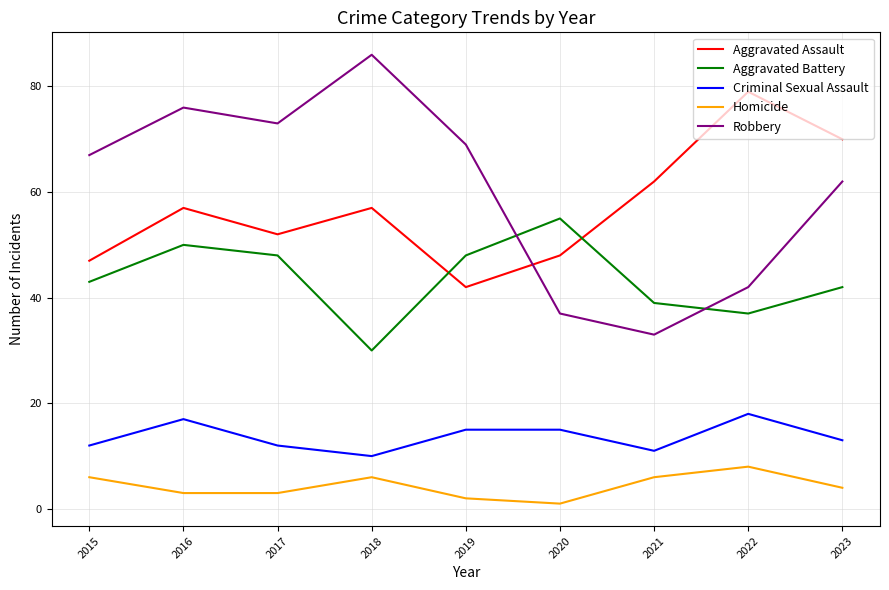

Which series has the largest range (max minus min)?

Robbery